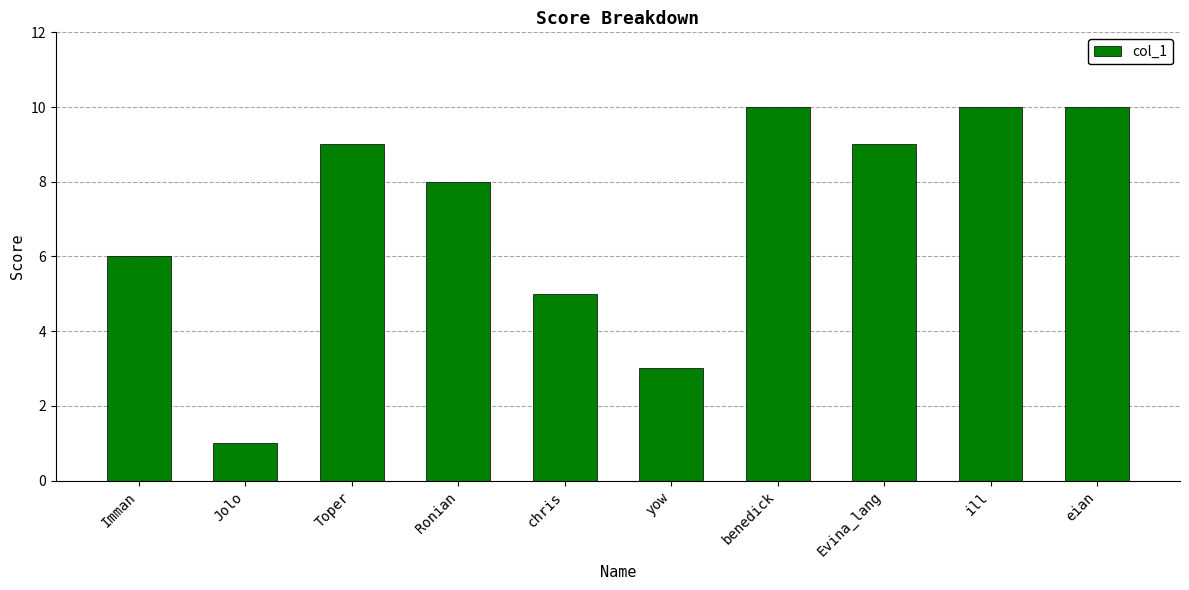

The value at Ronian is 12. True or false?

False